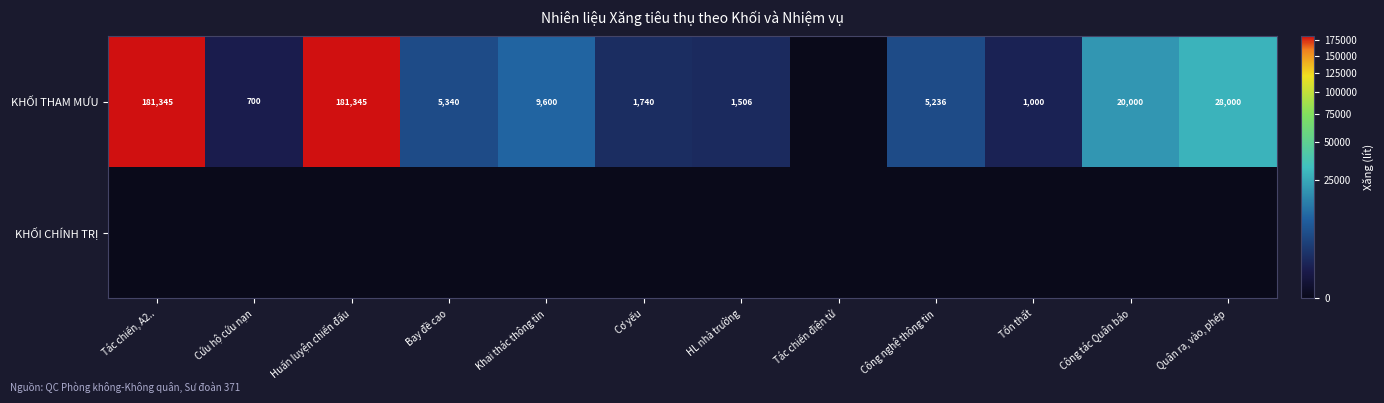

True or false: KHỐI THAM MƯU has a value of 1506 at HL nhà trường.

True